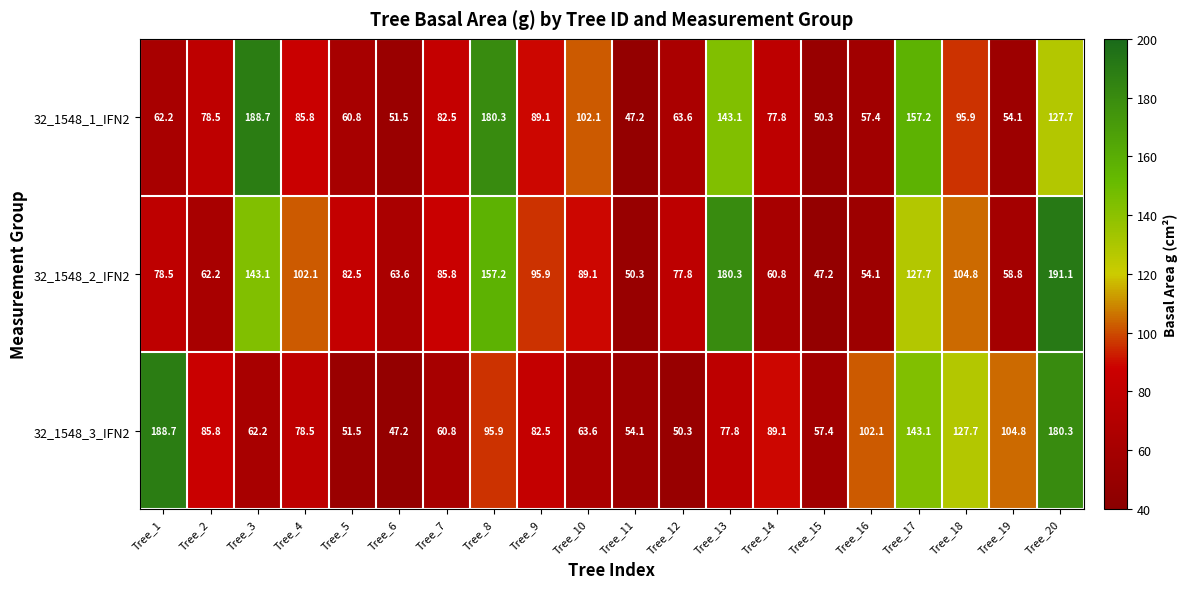

What is the total value across all series at Tree_11?

151.6